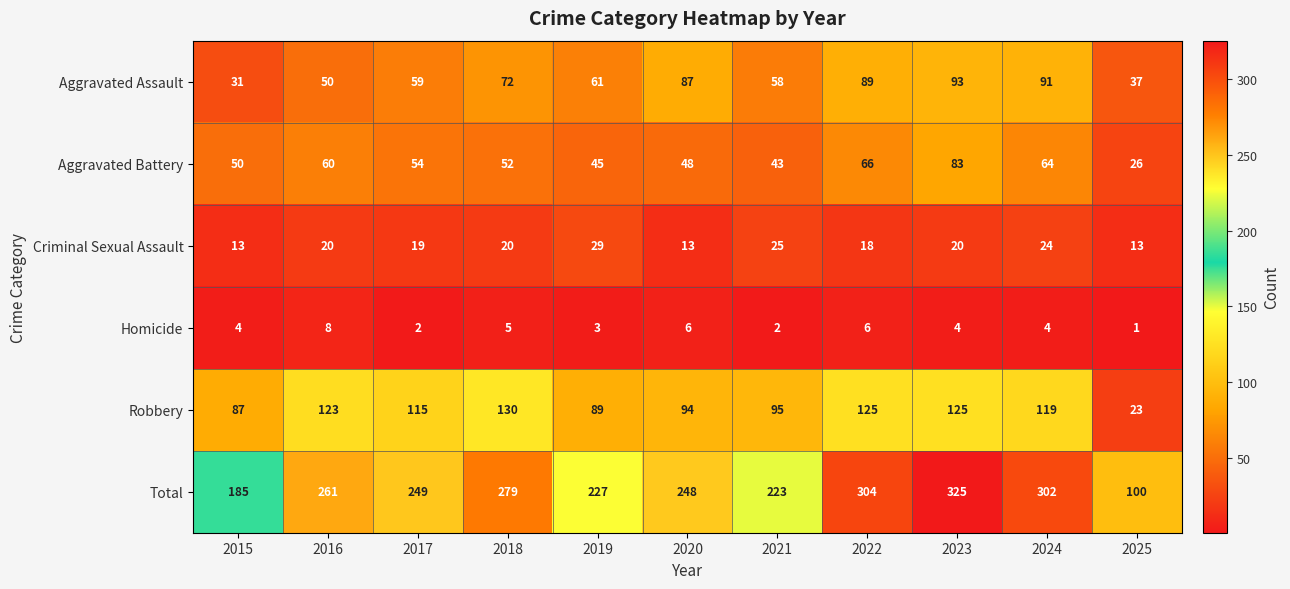

Which series has the largest total across all categories?

Total